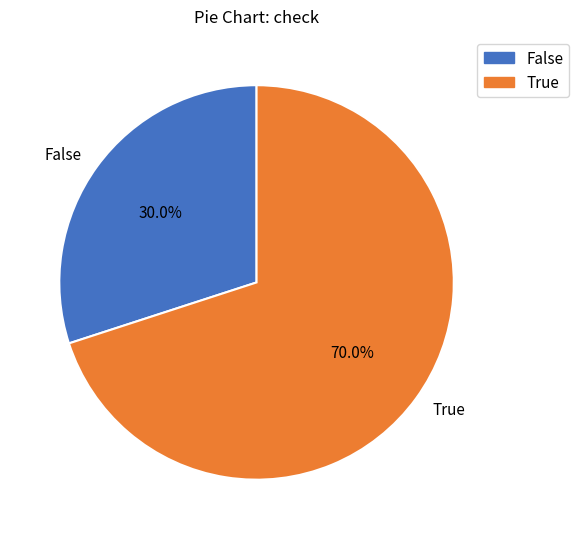

How many segments does this pie chart have?

2